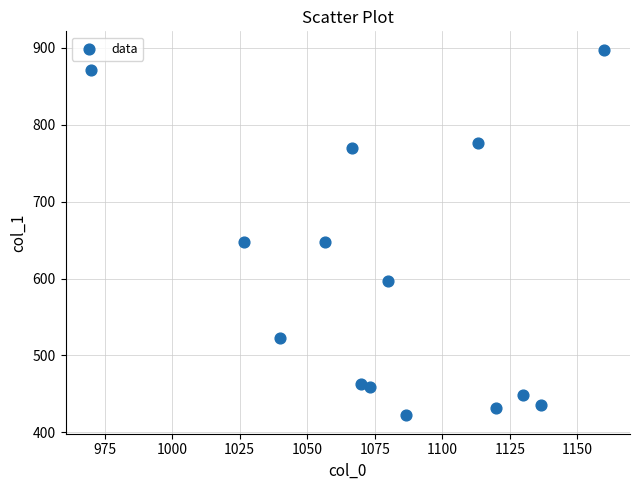

What is the range of Y values (max minus min)?

475.9